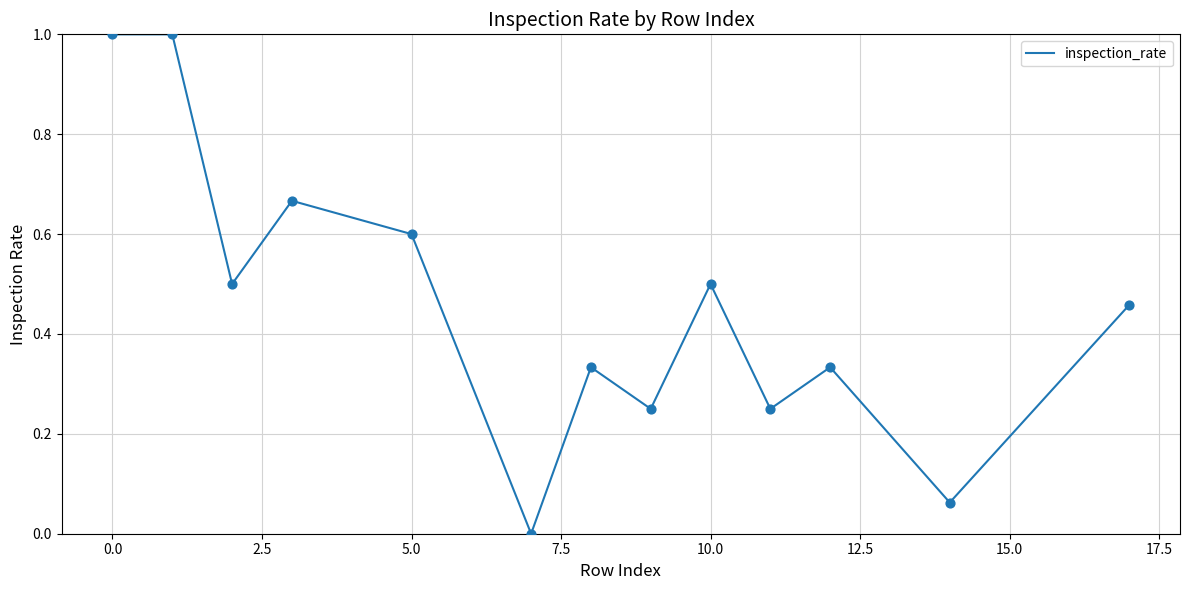

What is the greatest value displayed?

1.0